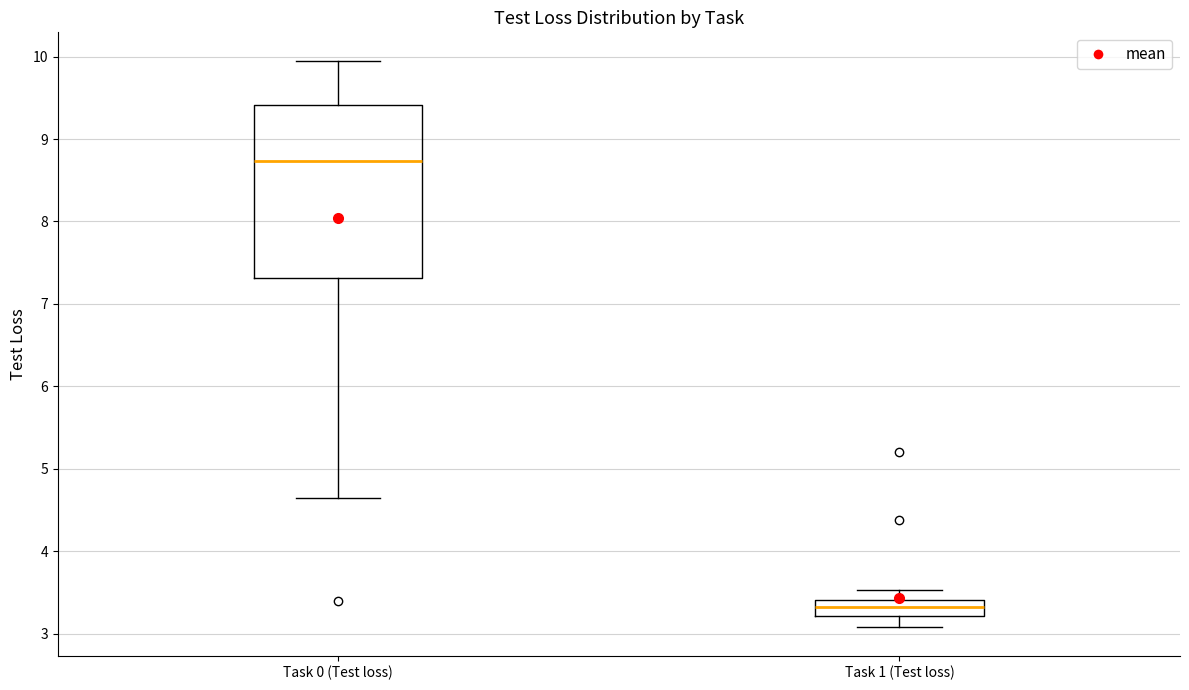

Reading left to right, transcribe this box plot: for each box, give where its median line is, the range the box spans, and where its two whiskers end, as read against the y-axis. The values are not printed on the chart, so give them approximately, as read against the axis.

Task 0 (Test loss): median 8.7, box 7.3 to 9.4, whiskers 4.6 to 9.9
Task 1 (Test loss): median 3.3, box 3.2 to 3.4, whiskers 3.1 to 3.5